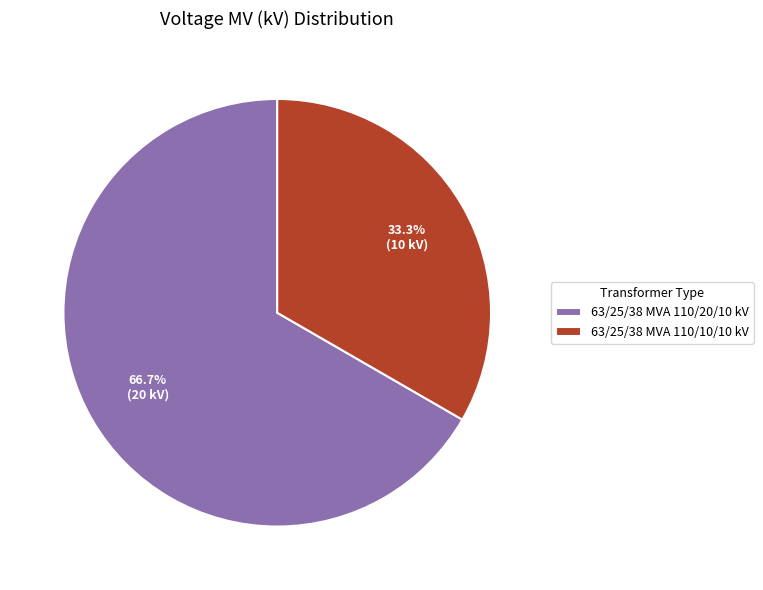

What percentage is the 63/25/38 MVA 110/20/10 kV slice, to the nearest percent?

67%